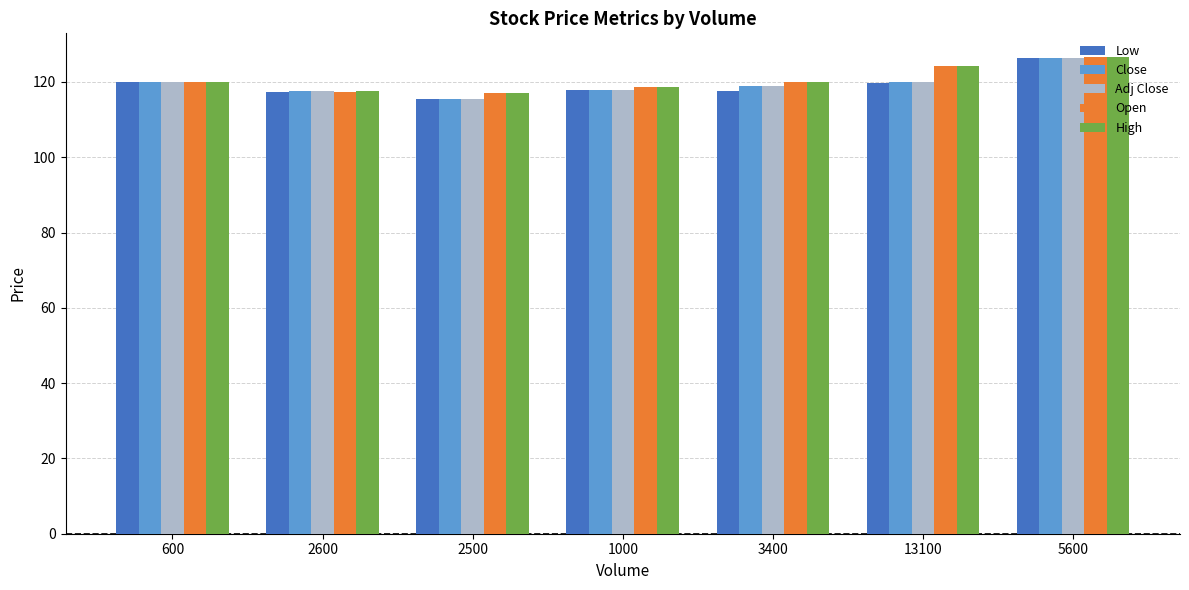

Which series has the largest range (max minus min)?

Low